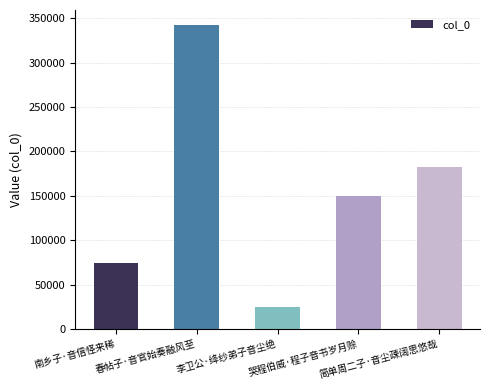

What is the label of the 3rd bar from the right?

李卫公·绛纱弟子音尘绝